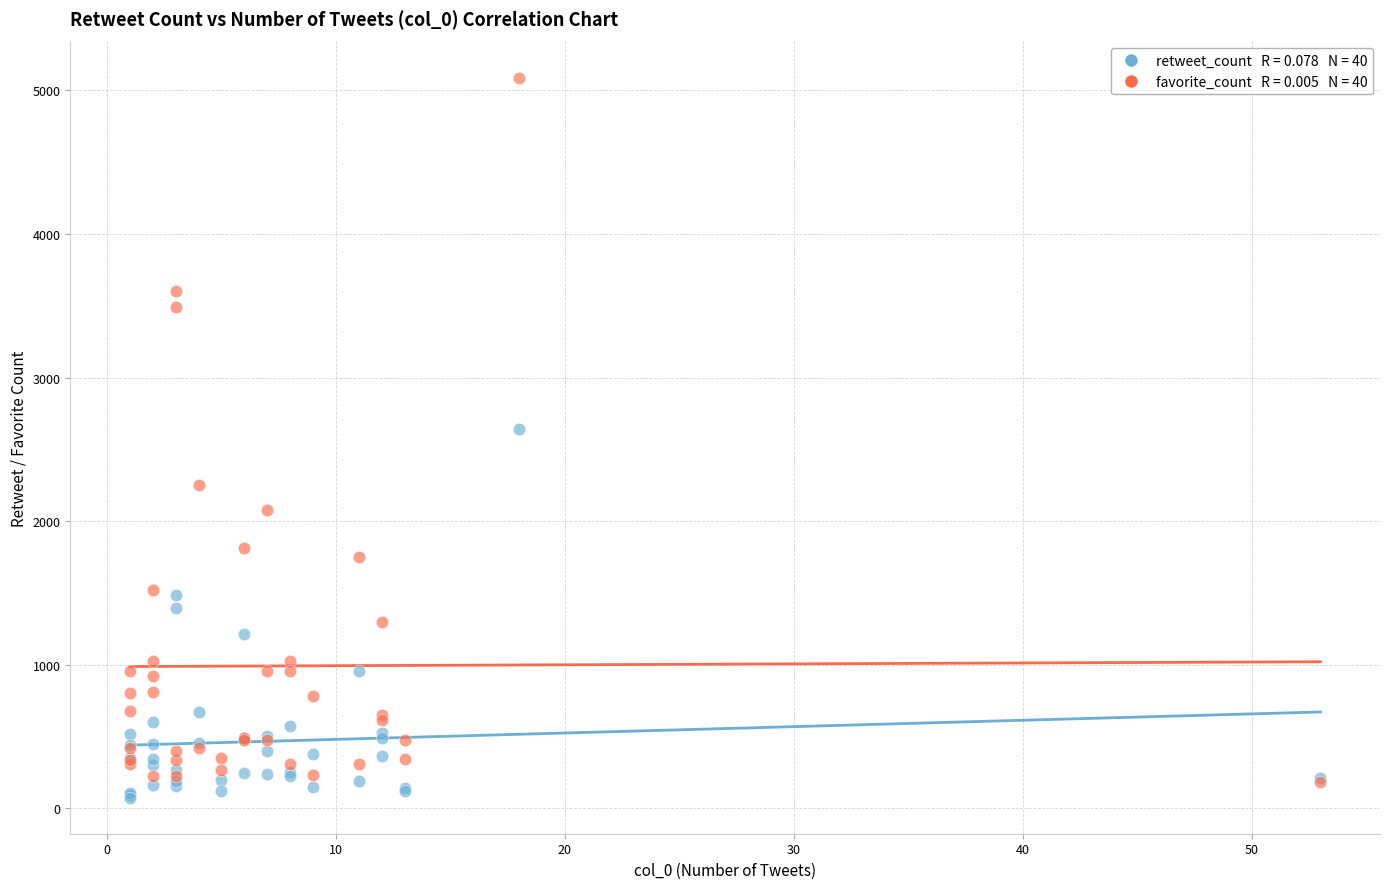

Across all series, what Y value is closest to 2582?

2645